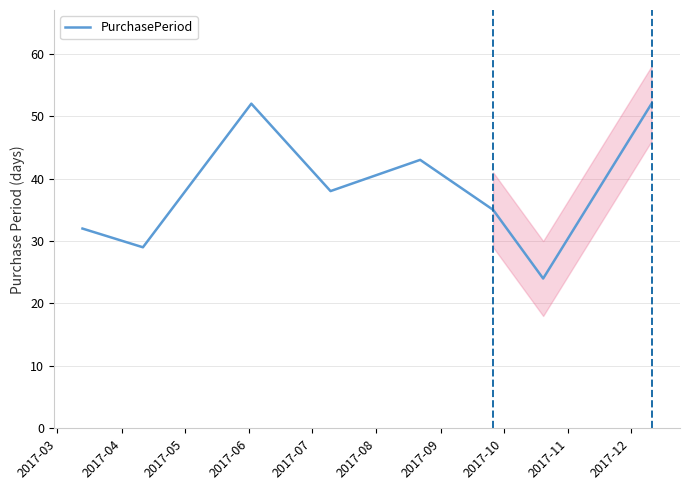

Reading left to right, transcribe all the data shown in this chart.

32	29	52	38	43	35	24	52